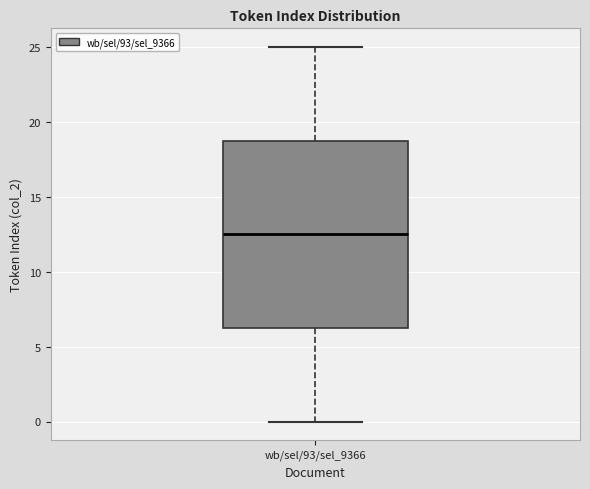

Read this box plot against the y-axis: the position of the median line, the range covered by the box, and the ends of both whiskers. The values are not printed on the chart, so give them approximately, as read against the axis.

median 12.5, box 6.5 to 19.0, whiskers 0.0 to 25.0